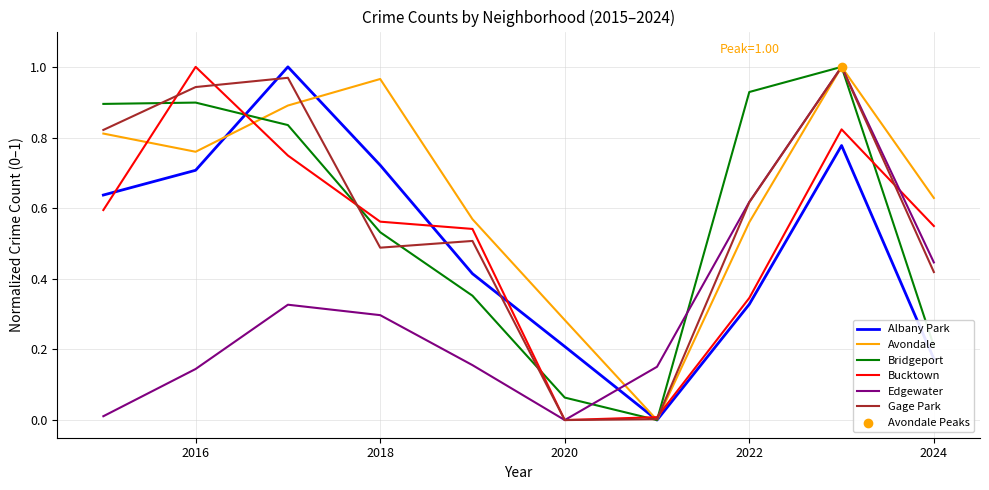

How many intersections are there between Edgewater and Albany Park?

1